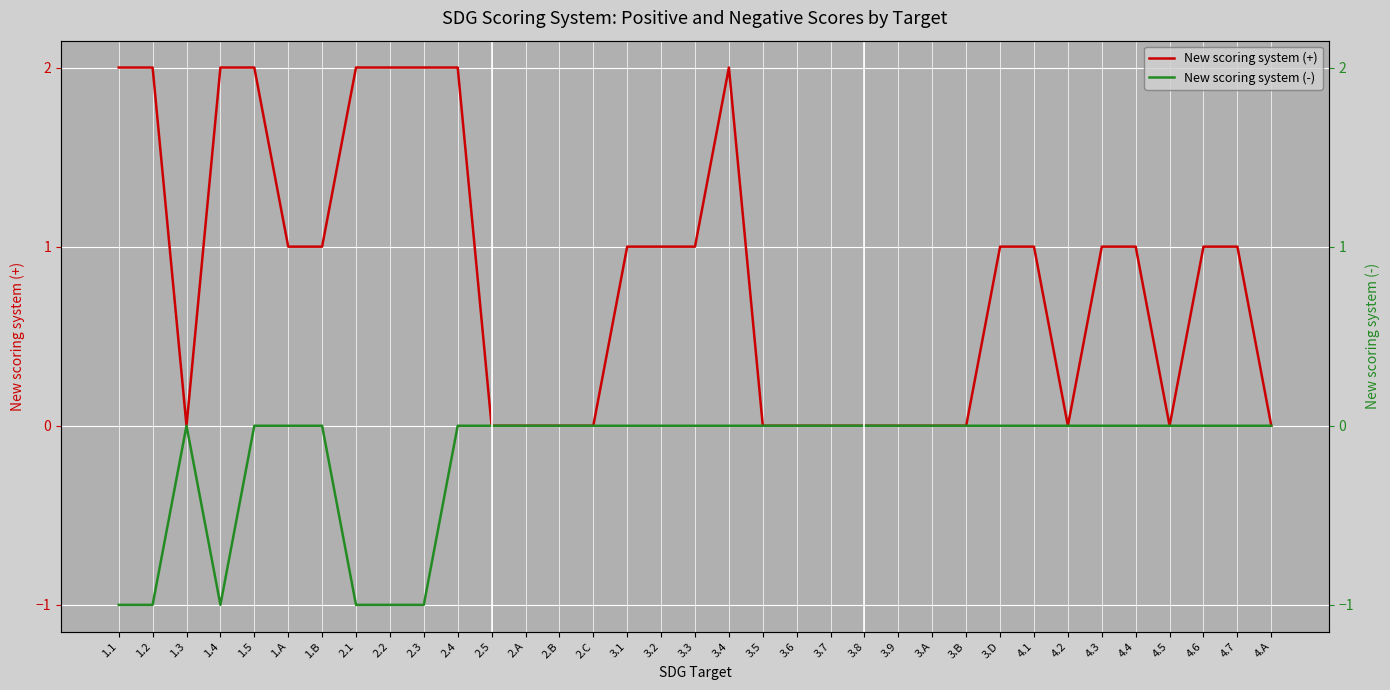

Reading right to left, transcribe all the data shown in this chart.

New scoring system (+): 0	1	1	0	1	1	0	1	1	0	0	0	0	0	0	0	2	1	1	1	0	0	0	0	2	2	2	2	1	1	2	2	0	2	2
New scoring system (-): 0	0	0	0	0	0	0	0	0	0	0	0	0	0	0	0	0	0	0	0	0	0	0	0	0	-1	-1	-1	0	0	0	-1	0	-1	-1